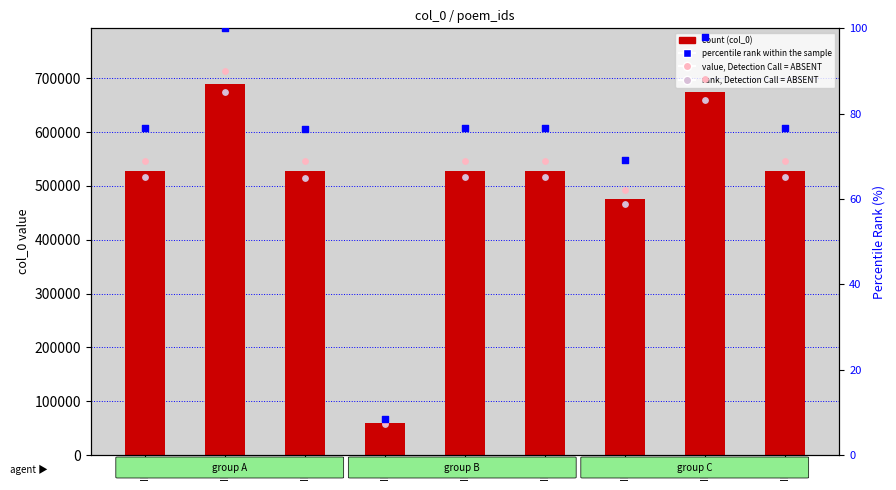

Is the value of percentile rank within the sample at ID0 greater than the value of rank, Detection Call = ABSENT at ID0?

Yes